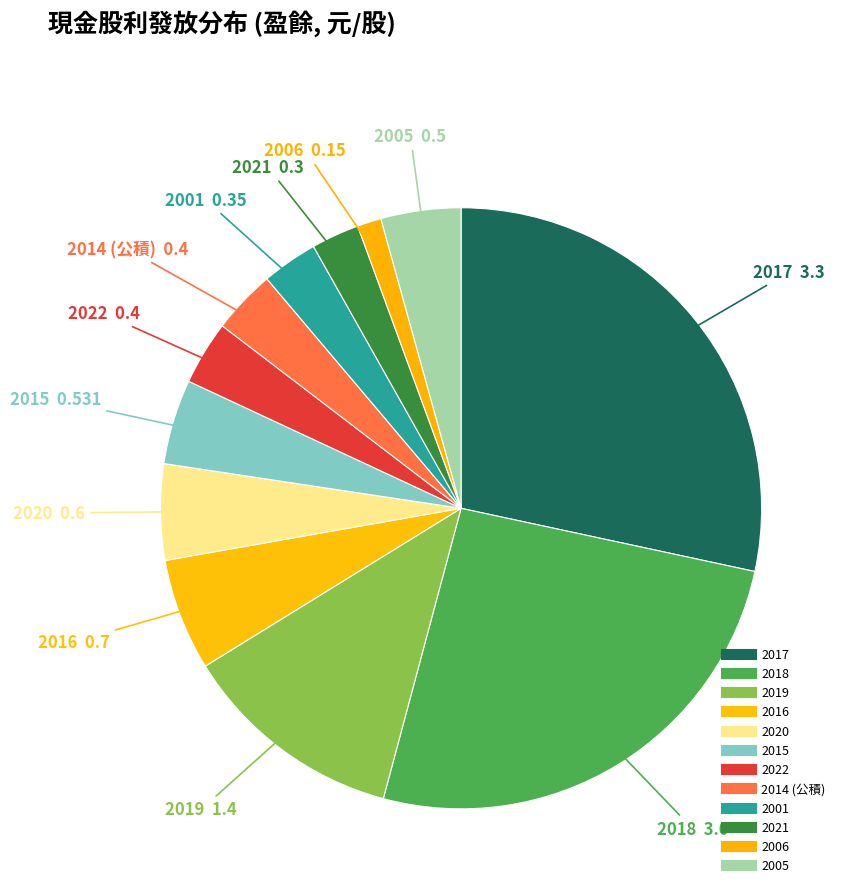

Which category has the biggest portion of the pie?

2017